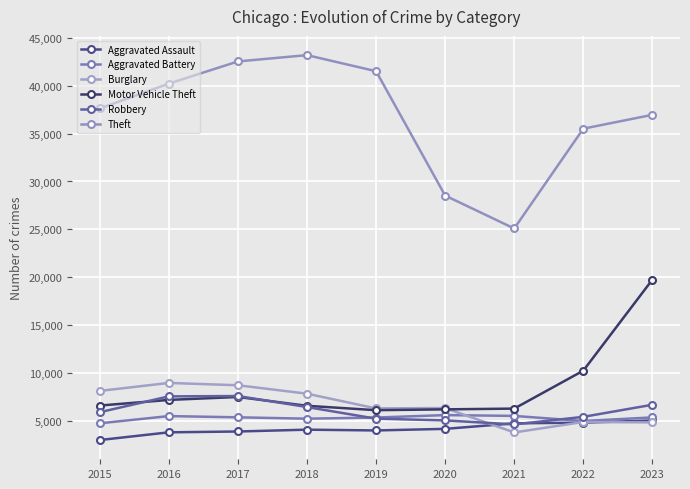

What is the approximate value of Motor Vehicle Theft at 2023, to the nearest 10?

19760